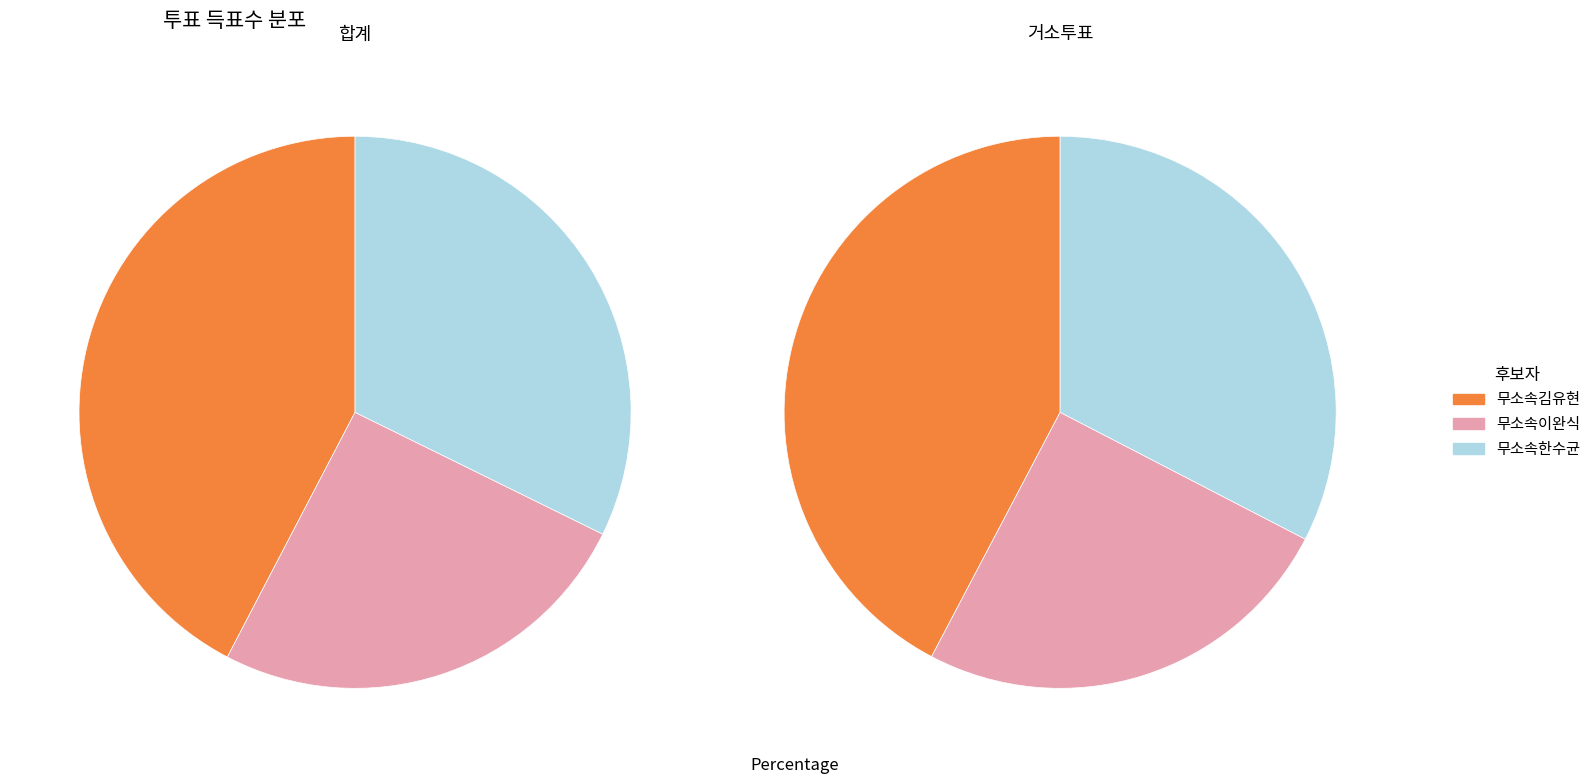

Which has a higher value, 무소속이완식 or 무소속김유현?

무소속김유현